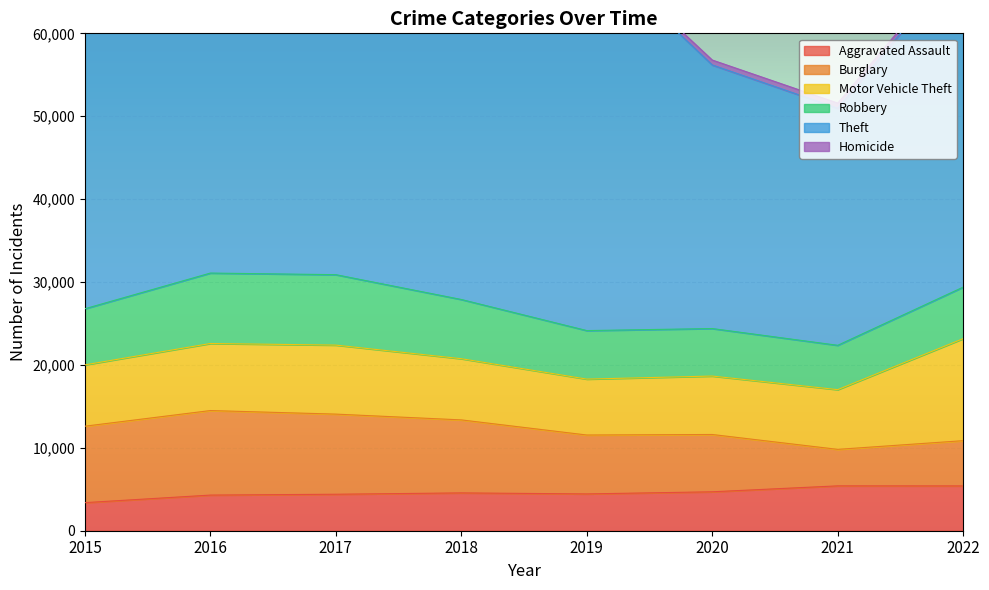

At which label is Homicide closest to 503?

2017